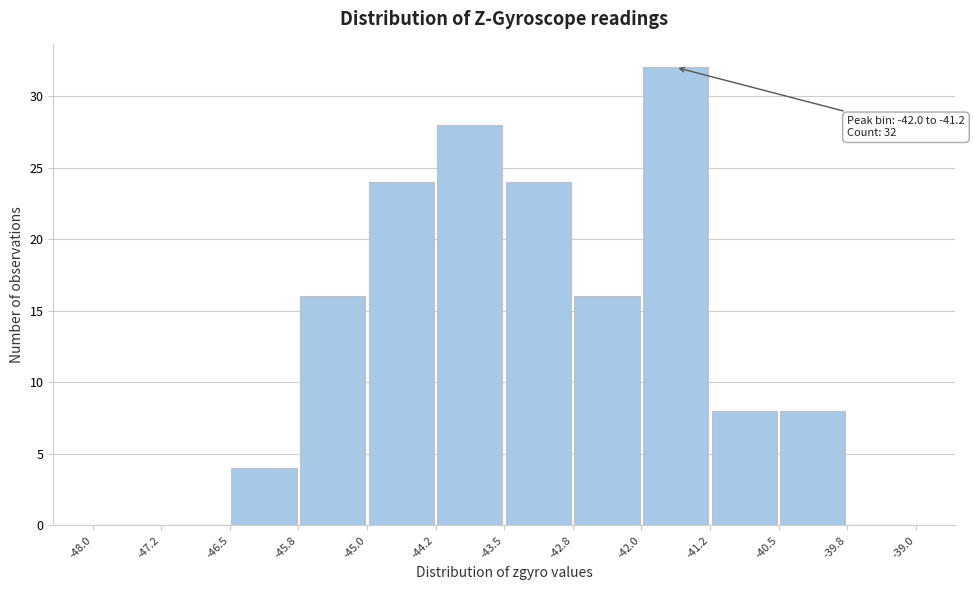

Which range on the x-axis has the tallest bar?

-42.0 to -41.2